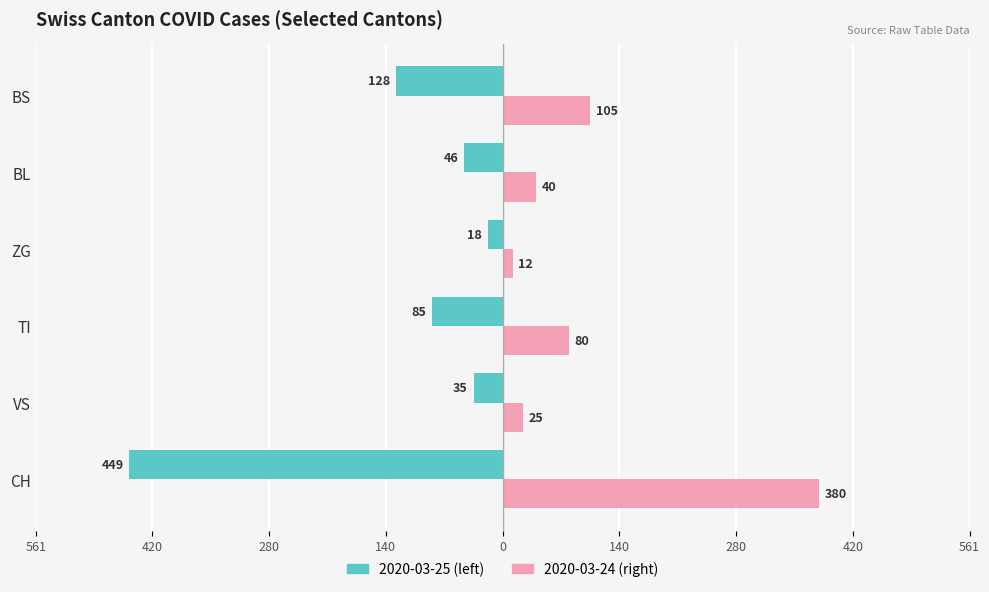

Reading right to left, extract all data points from this chart.

Left canton (2020-03-25): -128	-46	-18	-85	-35	-449
Right canton (2020-03-24): 105	40	12	80	25	380